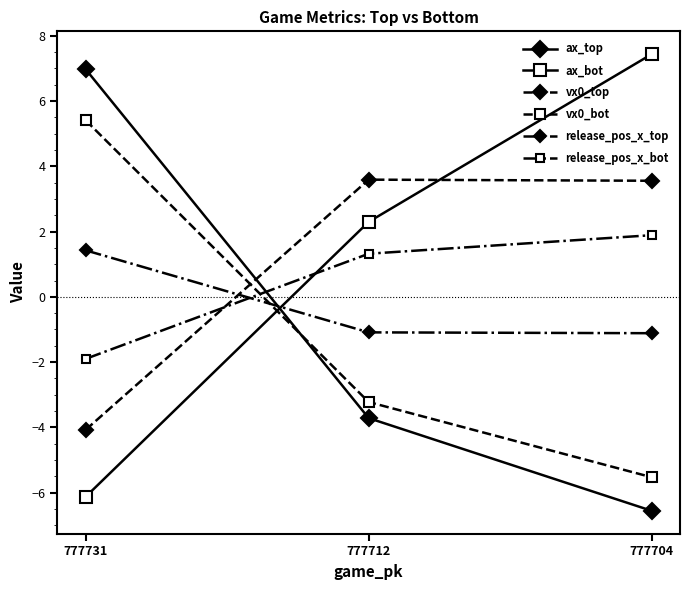

At which label does release_pos_x_bot reach its peak?

777704